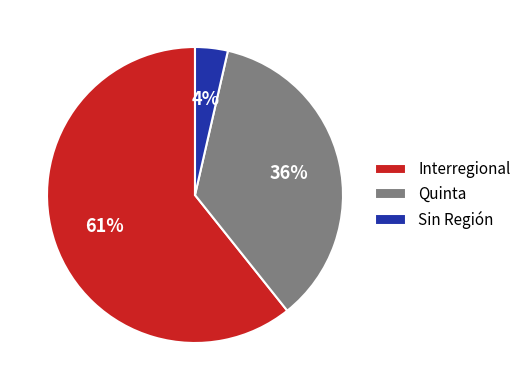

True or false: Quinta accounts for 44% of the total.

False